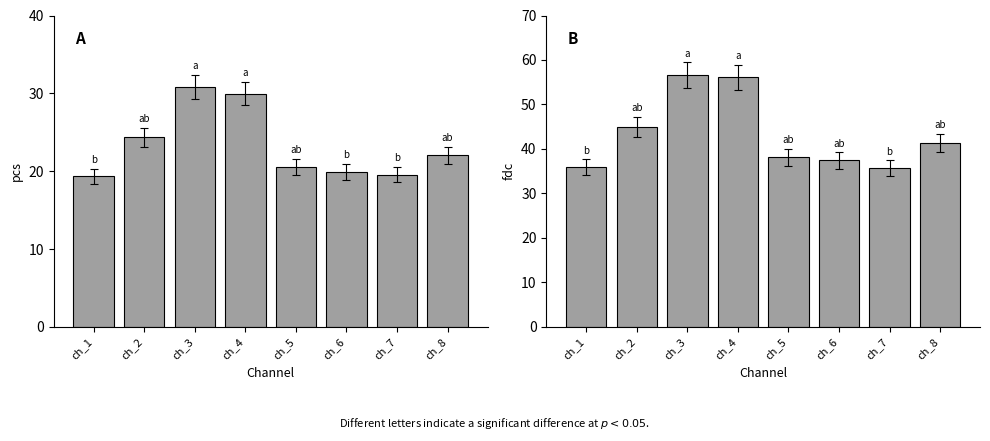

Reading left to right, transcribe all the data shown in this chart.

pcs: ch_1=19.3	ch_2=24.4	ch_3=30.8	ch_4=30.0	ch_5=20.6	ch_6=19.9	ch_7=19.5	ch_8=22.1
fdc: ch_1=35.9	ch_2=45.0	ch_3=56.6	ch_4=56.1	ch_5=38.2	ch_6=37.4	ch_7=35.7	ch_8=41.3